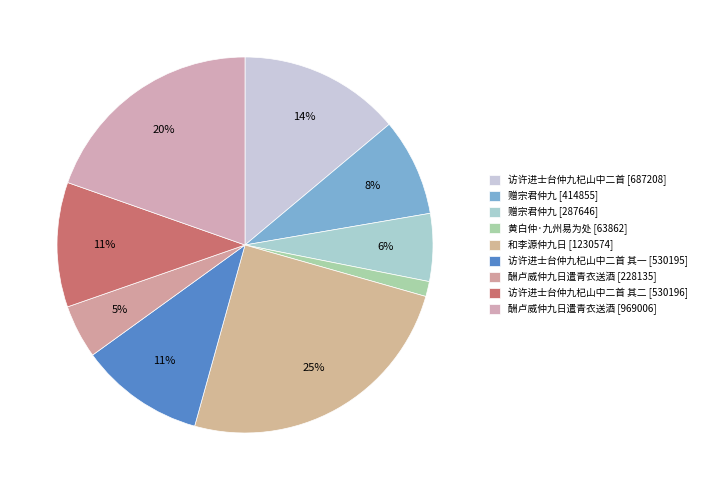

How many segments does this pie chart have?

9